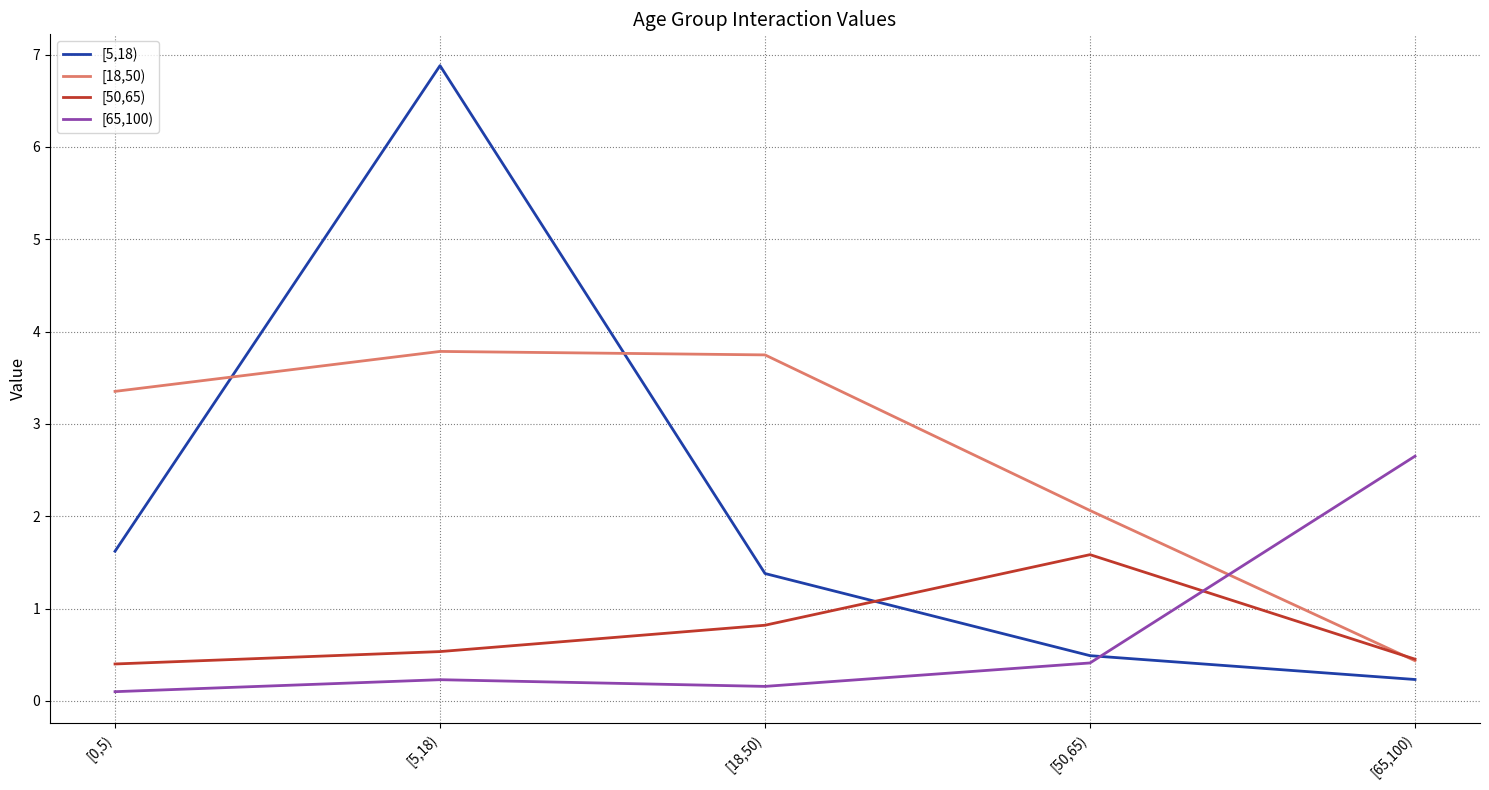

List the labels in order of [5,18) value, largest first.

[5,18), [0,5), [18,50), [50,65), [65,100)